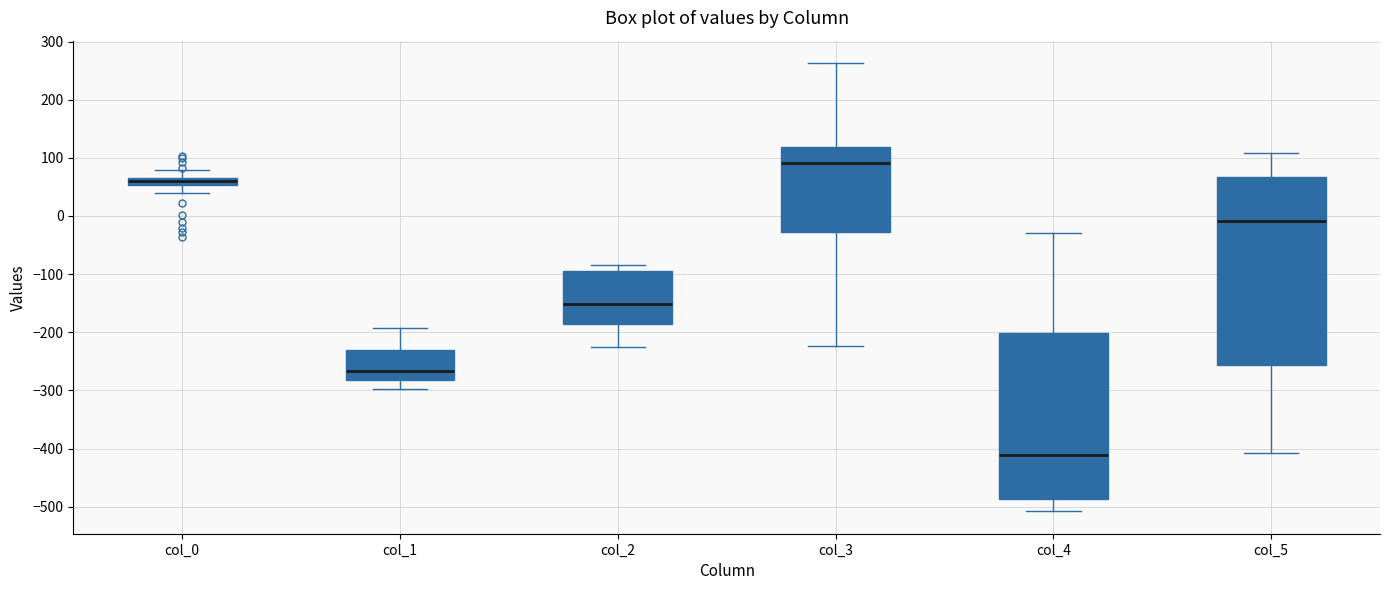

Which box is the tallest, from its lower edge to its upper edge?

col_5